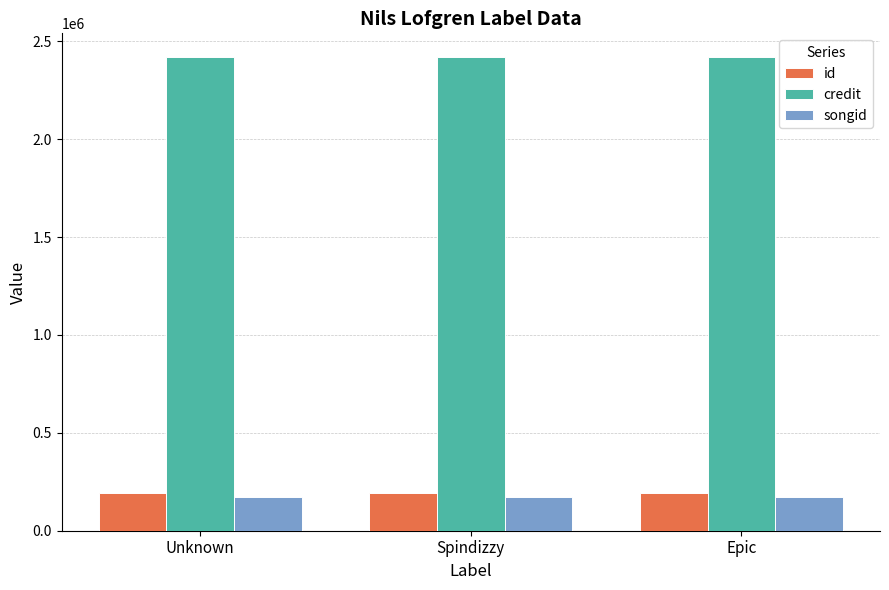

True or false: songid has a value of 295001 at Spindizzy.

False